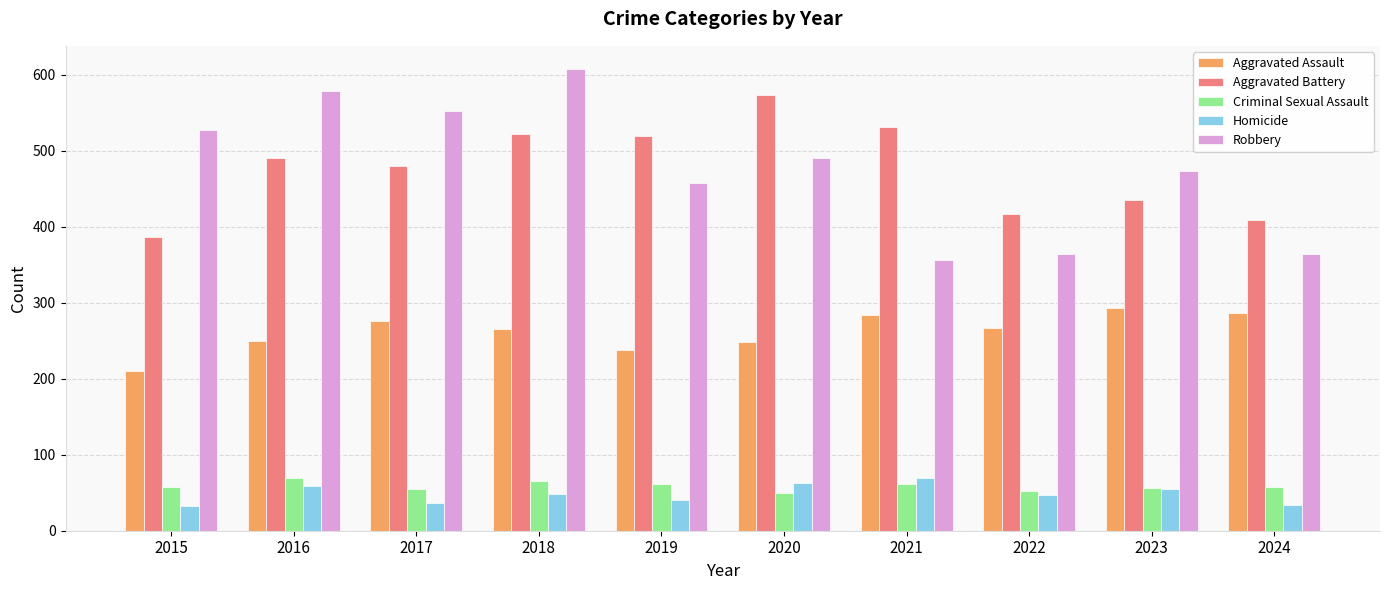

What are all the series names shown in the legend?

Aggravated Assault, Aggravated Battery, Criminal Sexual Assault, Homicide, Robbery